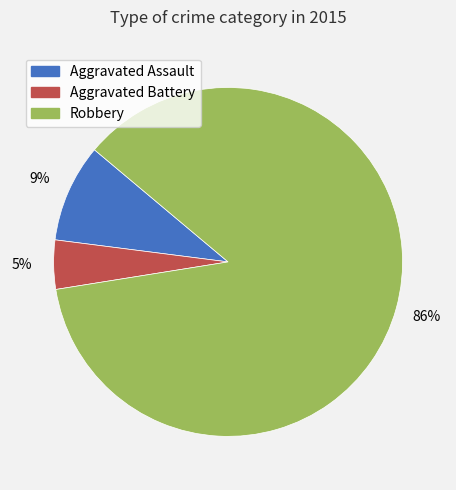

True or false: Aggravated Assault accounts for 19% of the total.

False